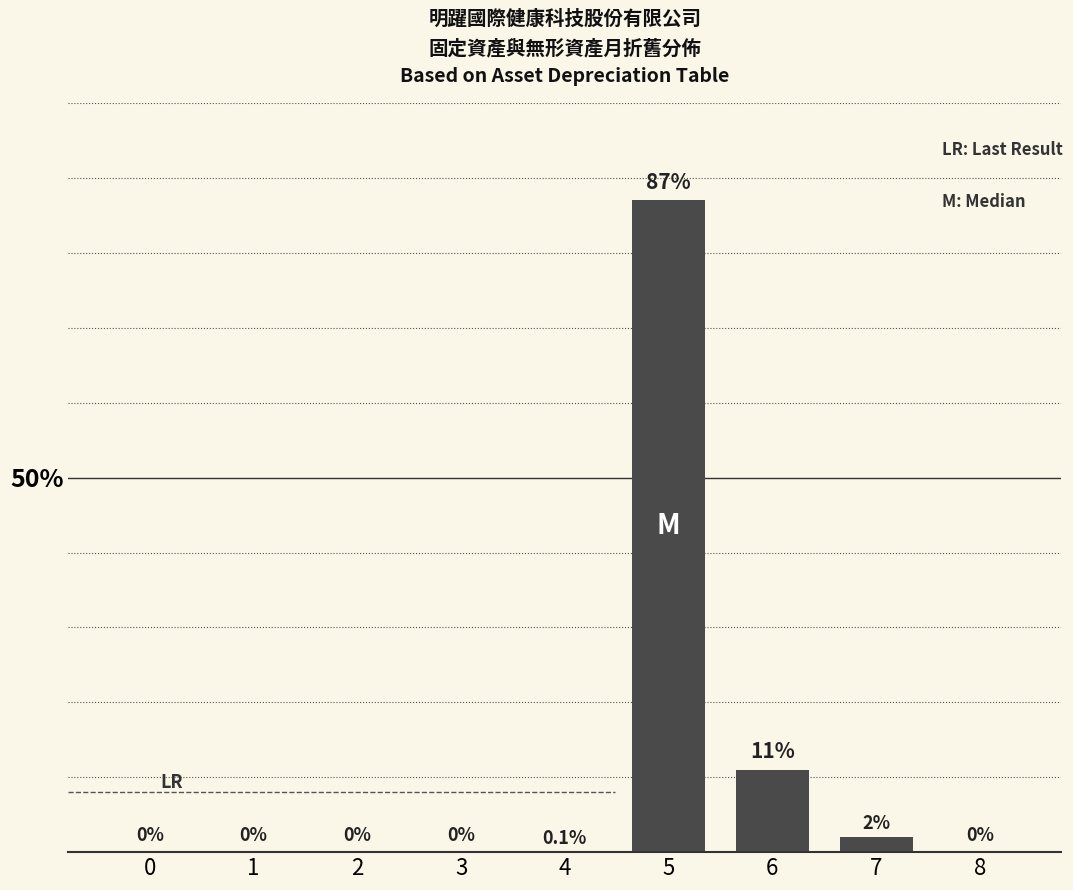

Rank the categories by value from highest to lowest.

5, 6, 7, 4, 0, 1, 2, 3, 8